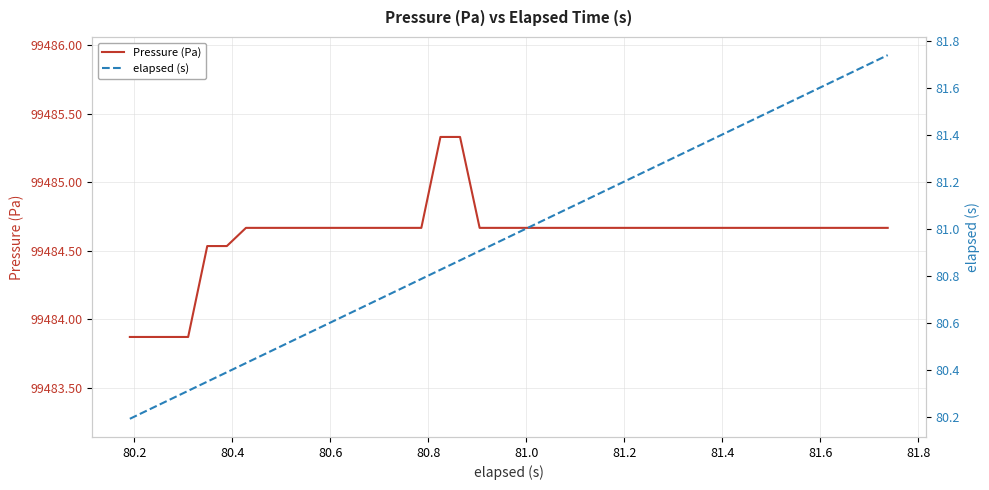

Reading left to right, list all the values displayed in this chart.

Pressure (Pa): 99483.9	99483.9	99483.9	99483.9	99484.5	99484.5	99484.7	99484.7	99484.7	99484.7	99484.7	99484.7	99484.7	99484.7	99484.7	99484.7	99485.3	99485.3	99484.7	99484.7	99484.7	99484.7	99484.7	99484.7	99484.7	99484.7	99484.7	99484.7	99484.7	99484.7	99484.7	99484.7	99484.7	99484.7	99484.7	99484.7	99484.7	99484.7	99484.7	99484.7
elapsed (s): 80.2	80.2	80.3	80.3	80.3	80.4	80.4	80.5	80.5	80.5	80.6	80.6	80.7	80.7	80.7	80.8	80.8	80.9	80.9	80.9	81.0	81.0	81.1	81.1	81.1	81.2	81.2	81.3	81.3	81.3	81.4	81.4	81.5	81.5	81.5	81.6	81.6	81.7	81.7	81.7